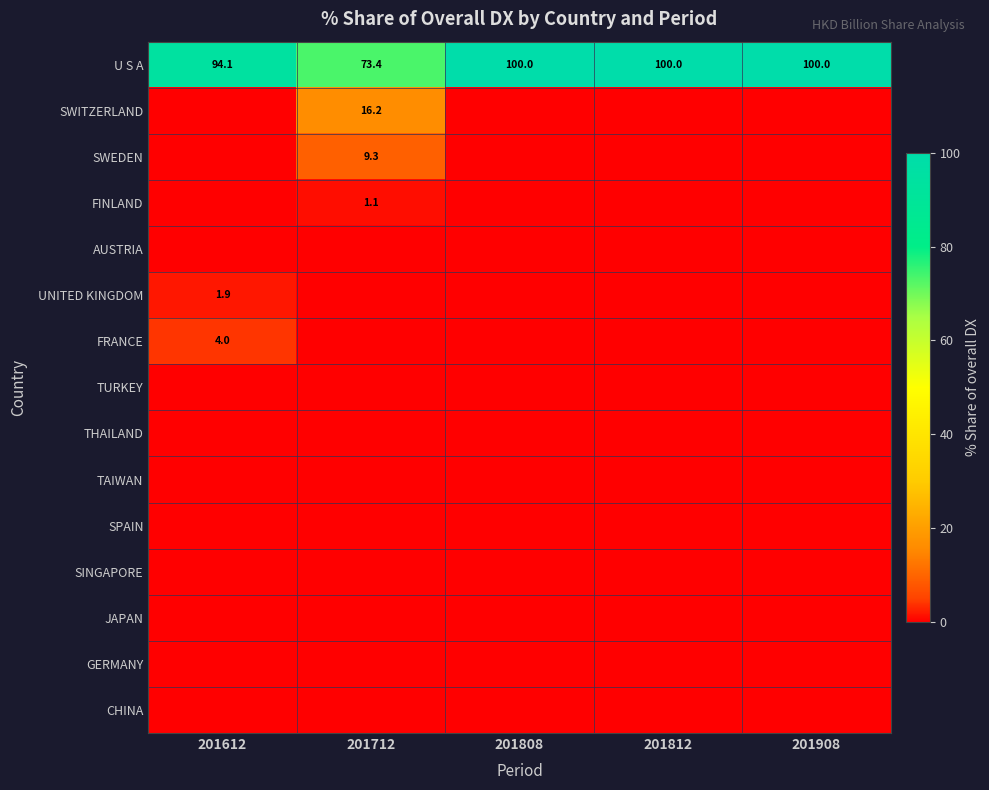

Which category has the lowest value in the U S A series?

201712